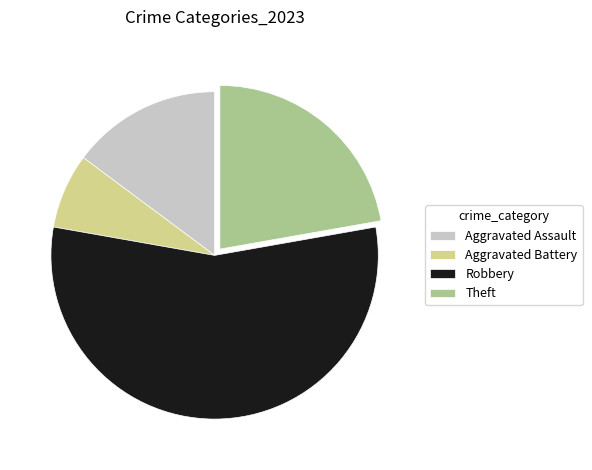

Is it true that Aggravated Battery is 20% of the pie?

False